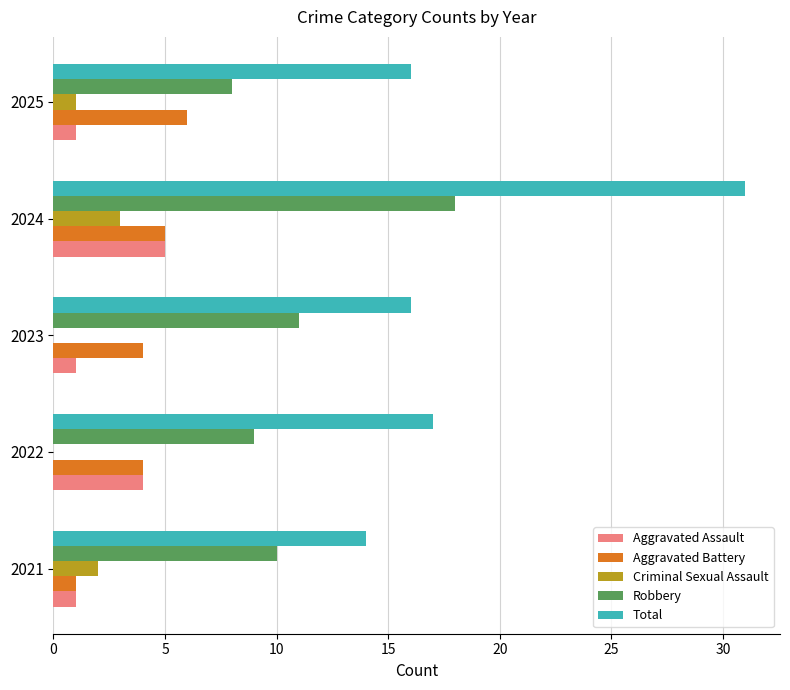

How many data points does each series have?

5